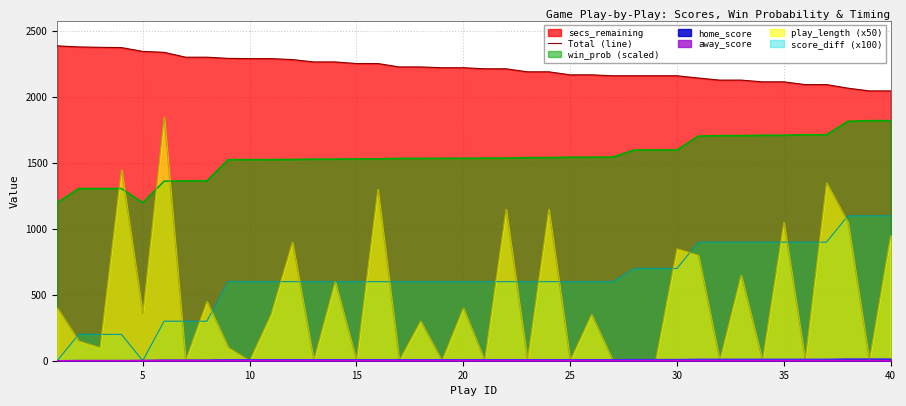

Which series has the widest spread of values?

play_length (x50)